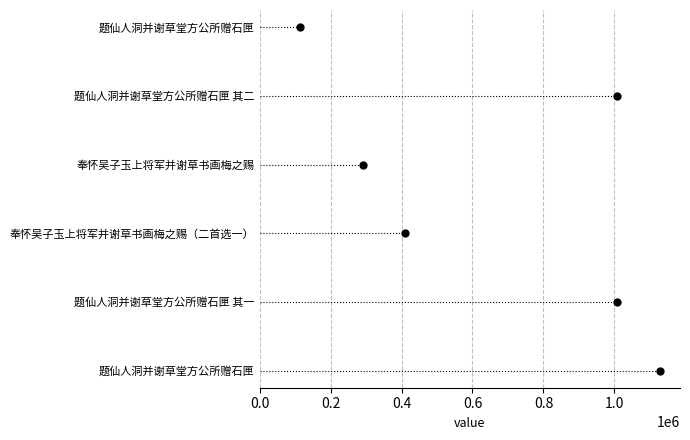

Which has a higher value, 0.4 or 0.2?

0.4